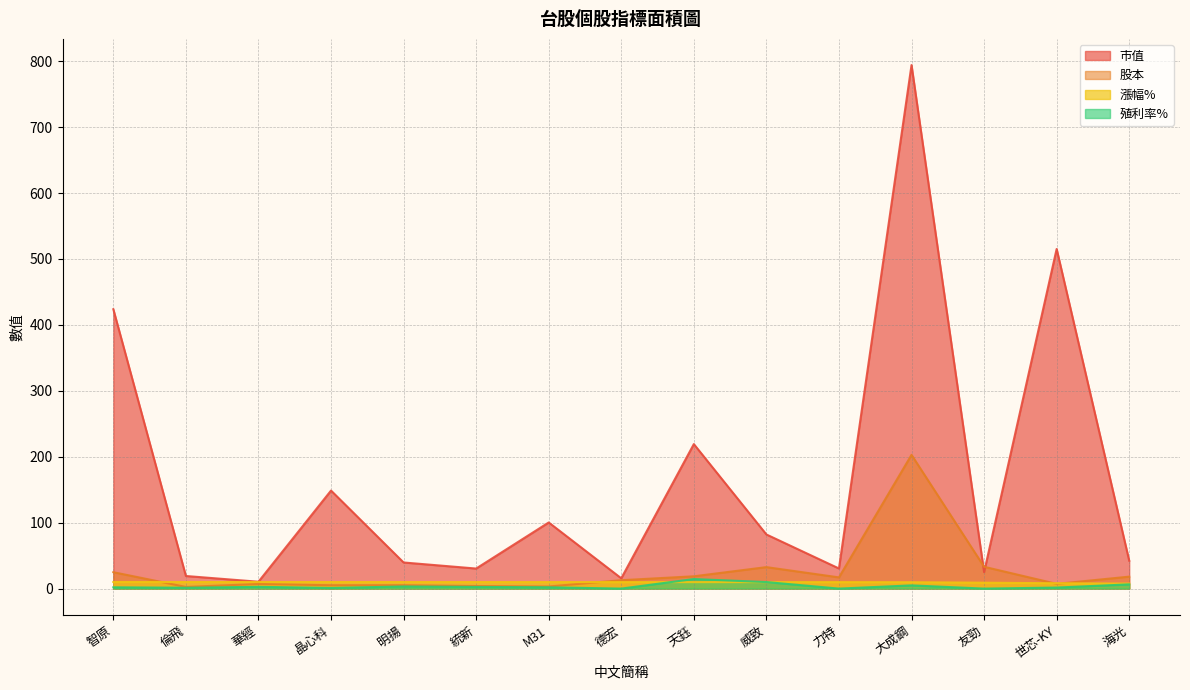

What are all the series names shown in the legend?

市值, 股本, 漲幅%, 殖利率%